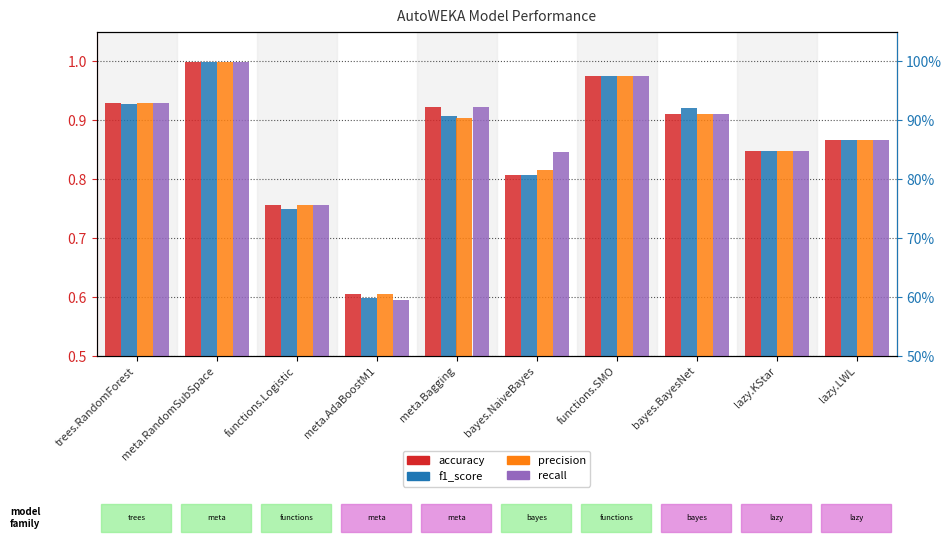

Count the number of data series in this chart.

4